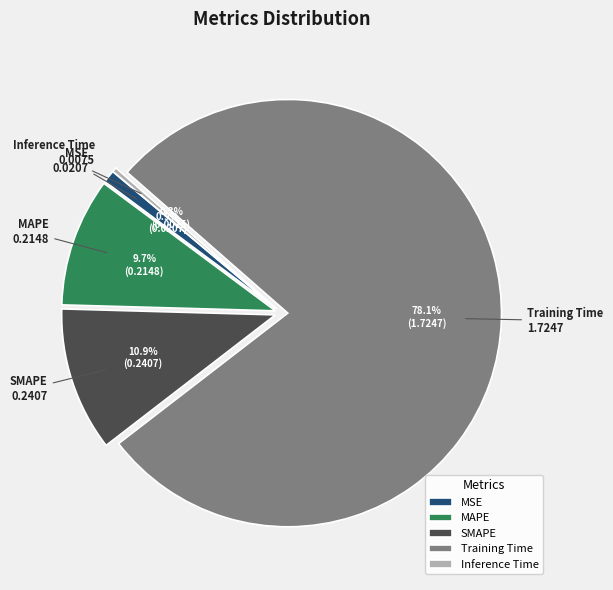

Rank the categories by value from highest to lowest.

Training Time, SMAPE, MAPE, MSE, Inference Time